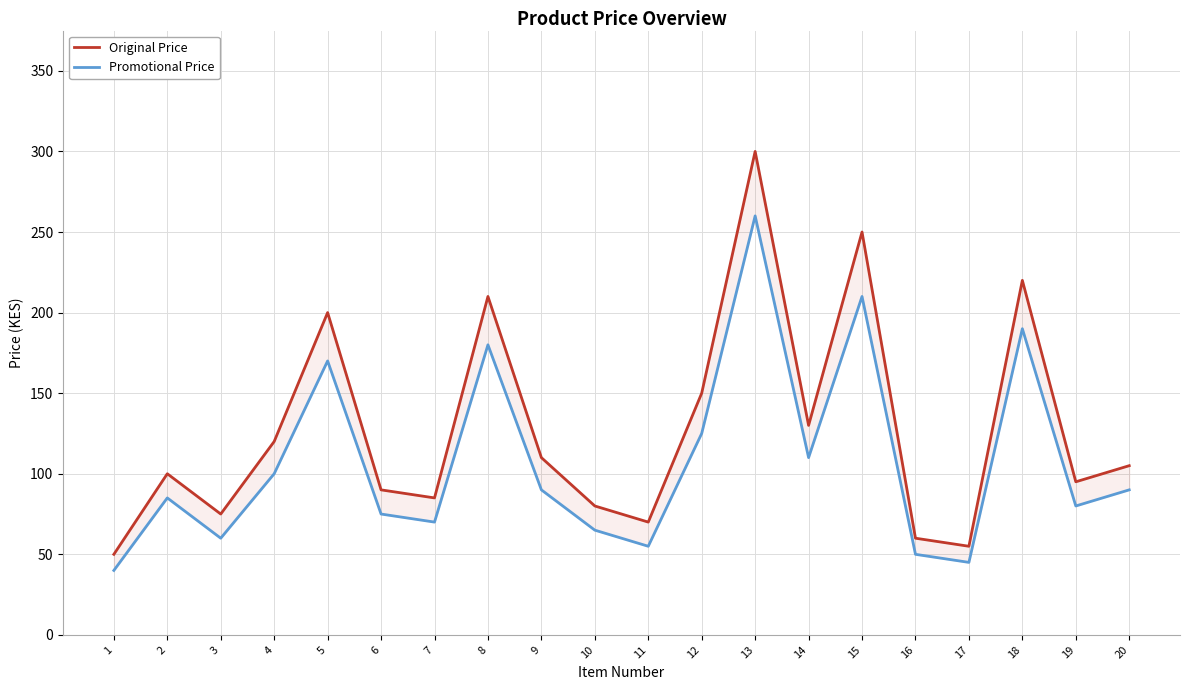

At which category is the sum across all series the highest?

13